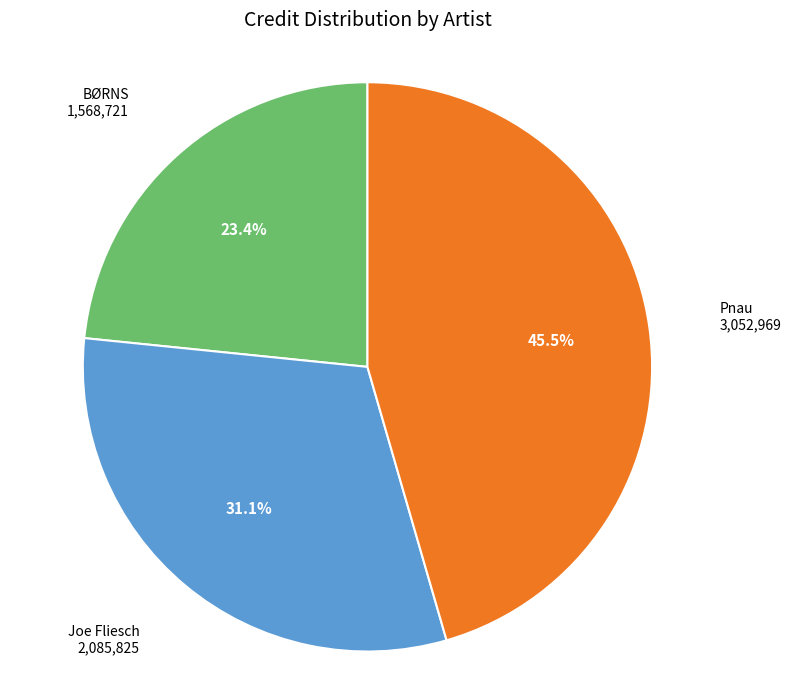

Is there any slice that represents more than half of the pie?

No